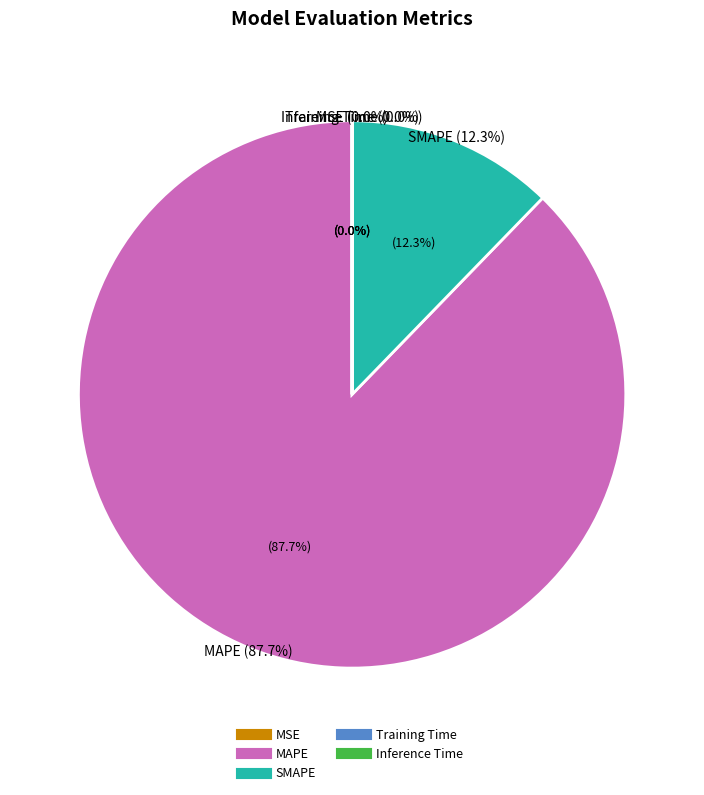

Do MSE and Training Time together represent more than half of the pie?

No